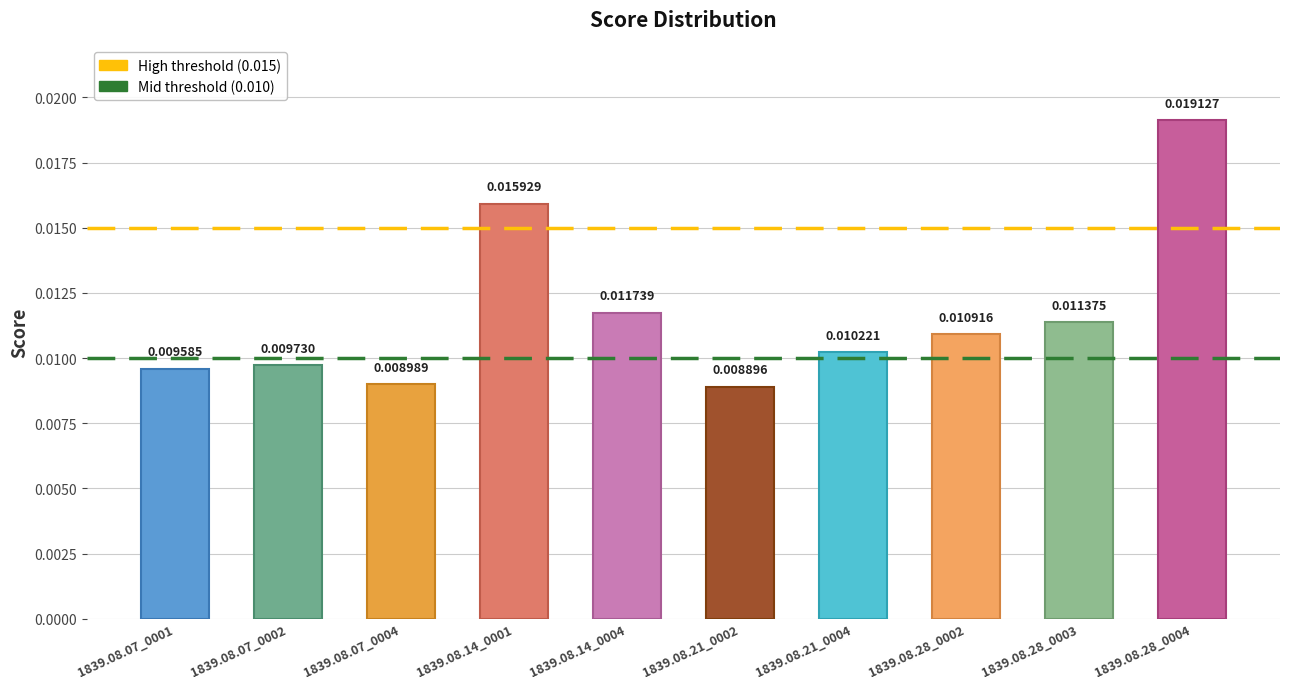

List the labels in order of value, smallest first.

1839.08.21_0002, 1839.08.07_0004, 1839.08.07_0001, 1839.08.07_0002, 1839.08.21_0004, 1839.08.28_0002, 1839.08.28_0003, 1839.08.14_0004, 1839.08.14_0001, 1839.08.28_0004